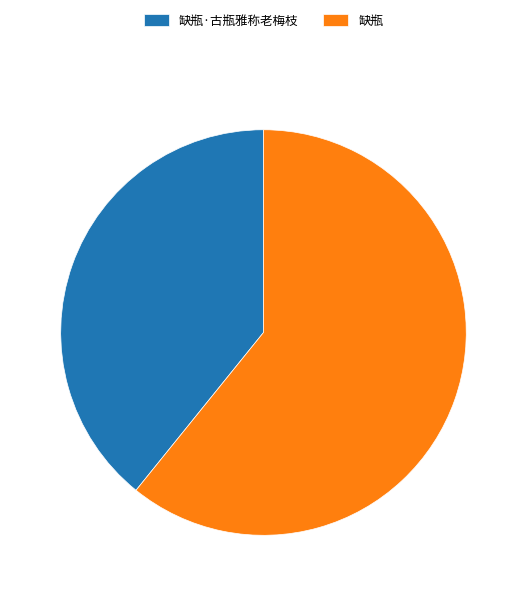

Does 缺瓶·古瓶雅称老梅枝 account for over 50% of the chart?

No